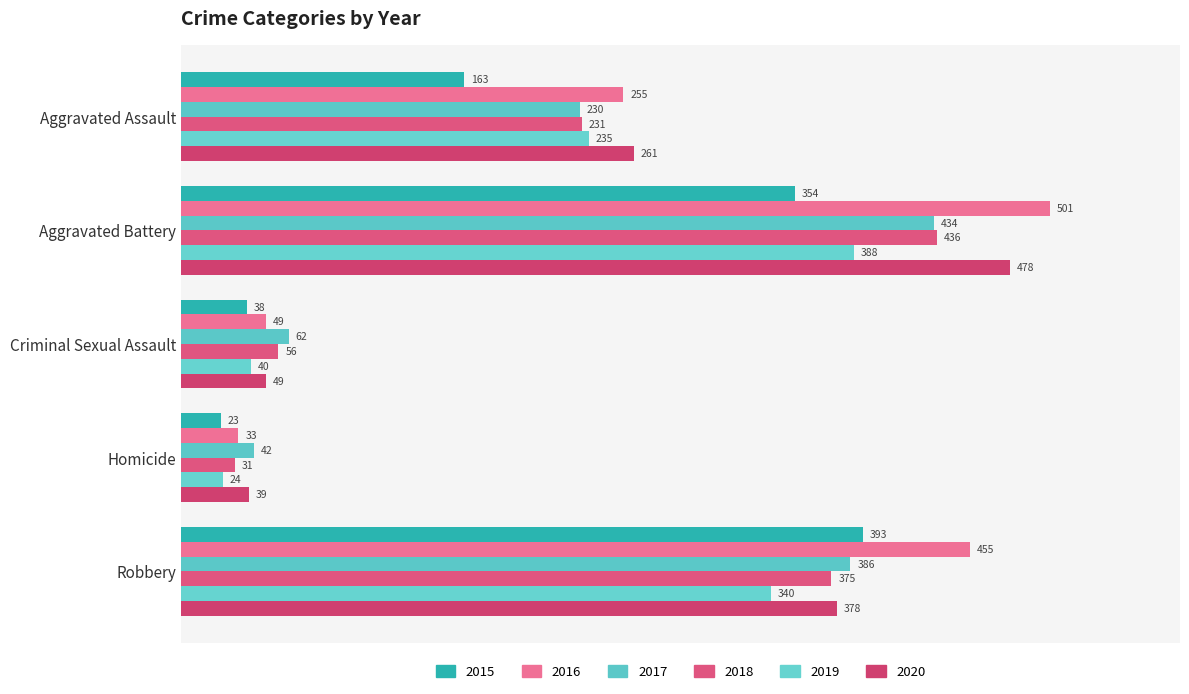

List the labels in order of 2016 value, largest first.

Aggravated Battery, Robbery, Aggravated Assault, Criminal Sexual Assault, Homicide